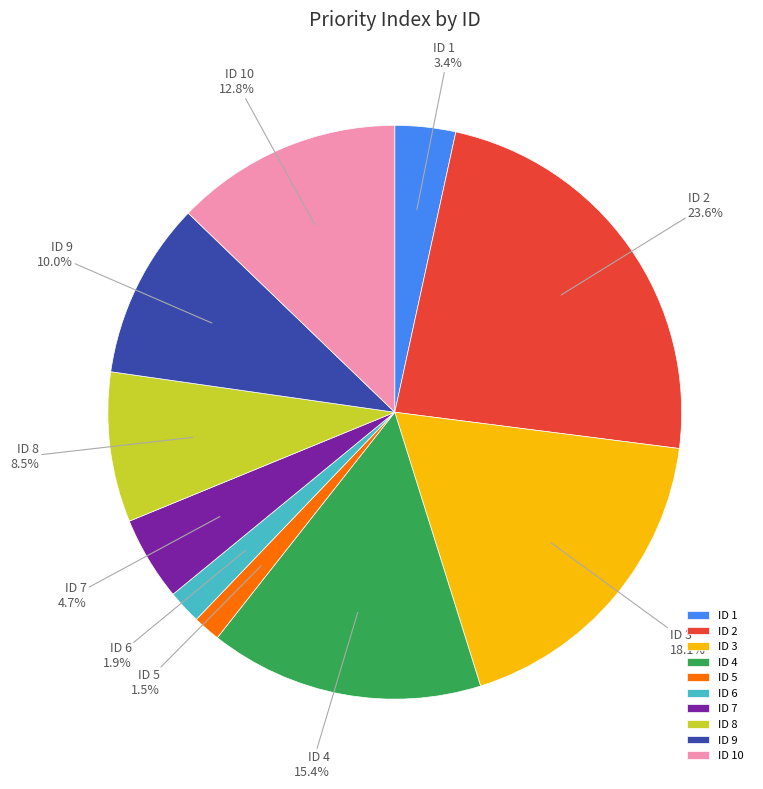

Which has a higher value, ID 7 or ID 5?

ID 7